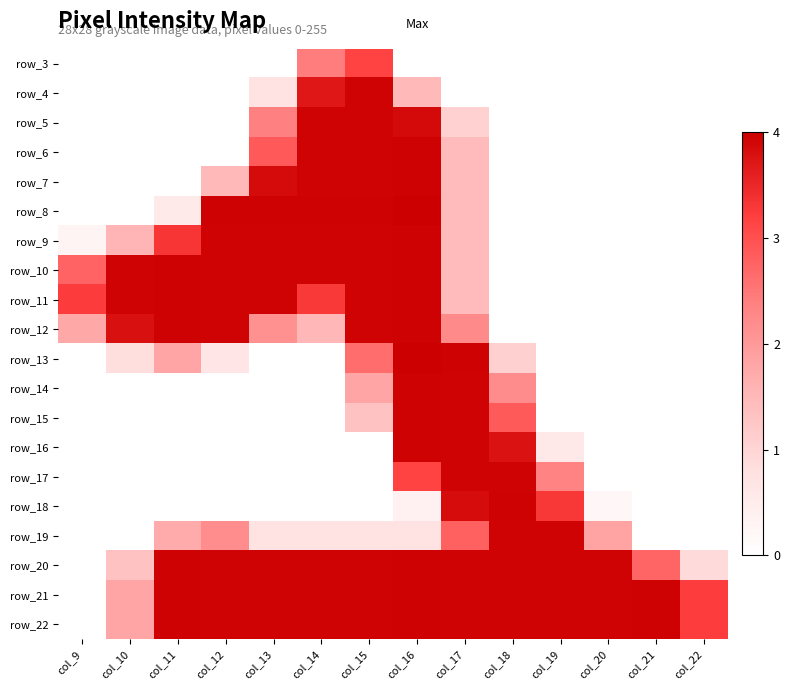

What is the difference between the maximum and minimum values in the row_10 series?

4.0